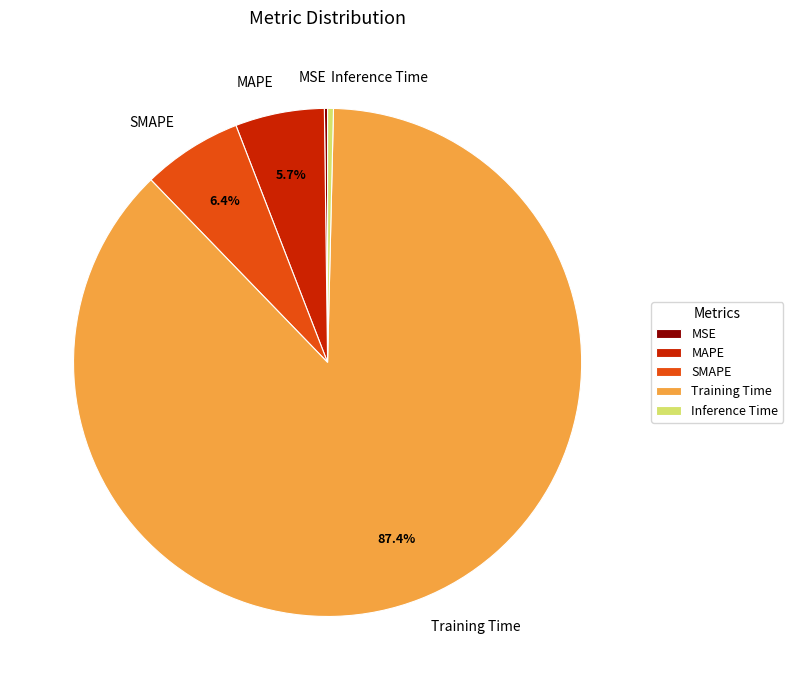

What portion of the pie excludes SMAPE?

93.6%